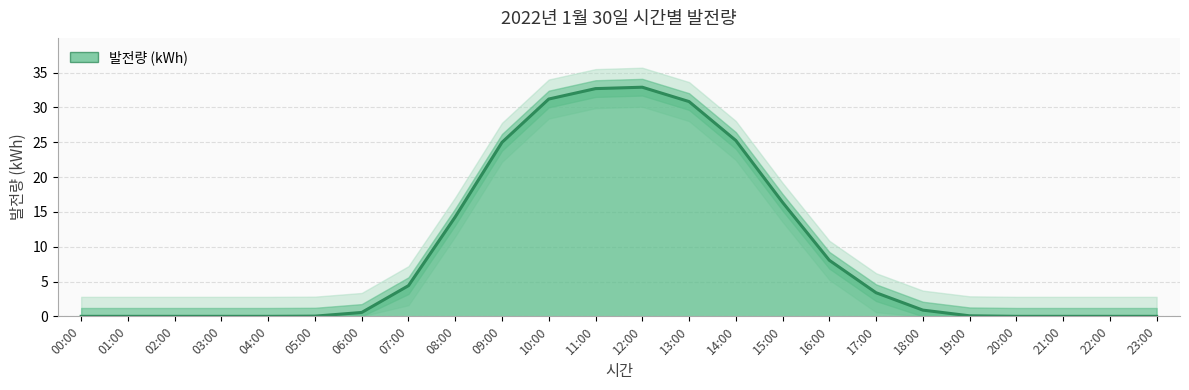

Reading left to right, extract all data points from this chart.

00:00=0.0	01:00=0.0	02:00=0.0	03:00=0.0	04:00=0.0	05:00=0.0	06:00=0.6	07:00=4.4	08:00=14.3	09:00=25.0	10:00=31.2	11:00=32.7	12:00=32.9	13:00=30.8	14:00=25.3	15:00=16.4	16:00=8.1	17:00=3.4	18:00=0.9	19:00=0.1	20:00=0.0	21:00=0.0	22:00=0.0	23:00=0.0